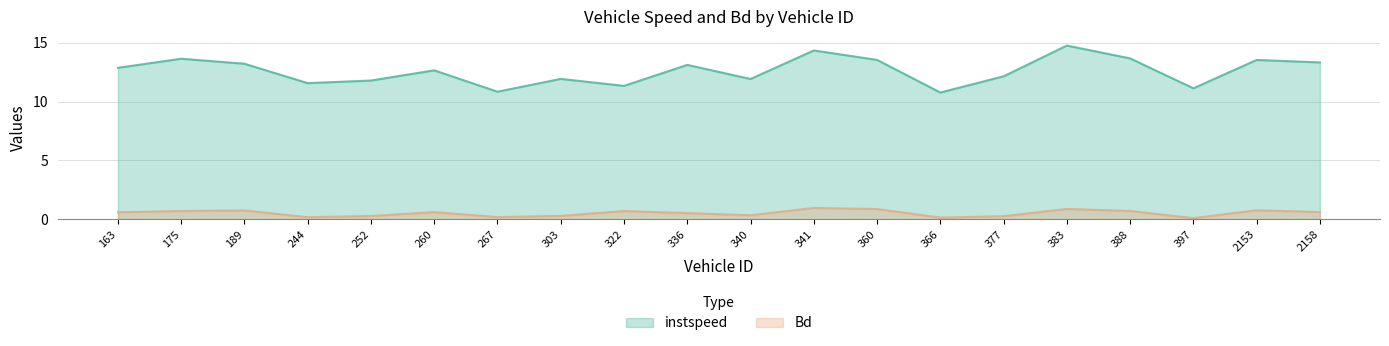

At which label does Bd reach its peak?

341